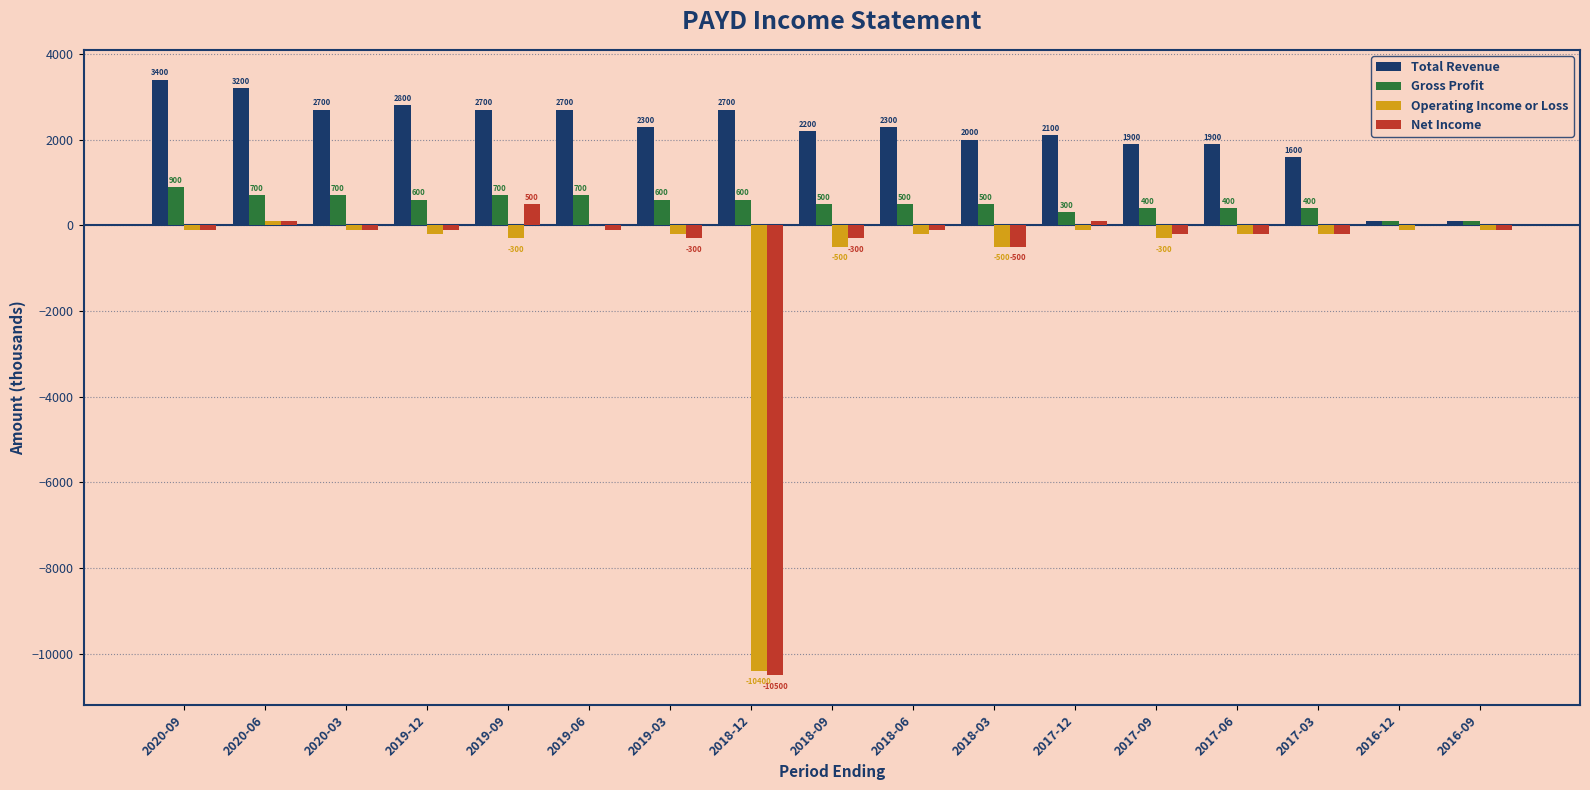

What is the spread (max minus min) of values at 2019-06?

2800